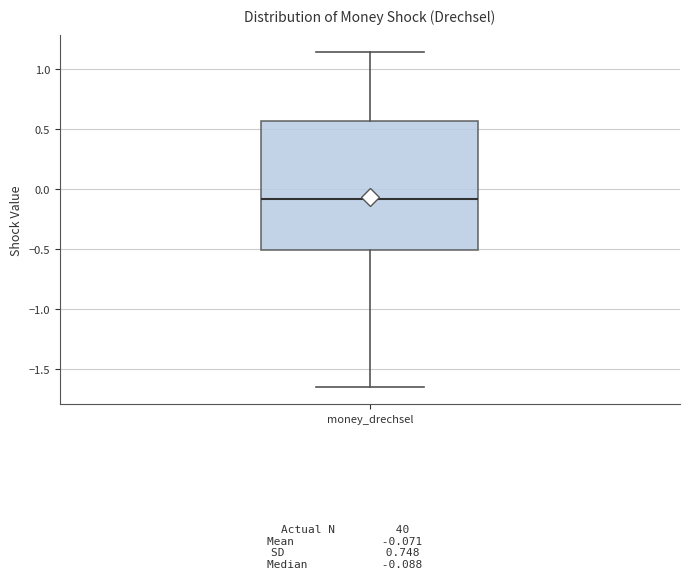

Read this box plot against the y-axis: the position of the median line, the range covered by the box, and the ends of both whiskers. The values are not printed on the chart, so give them approximately, as read against the axis.

median -0.10, box -0.50 to 0.55, whiskers -1.65 to 1.15